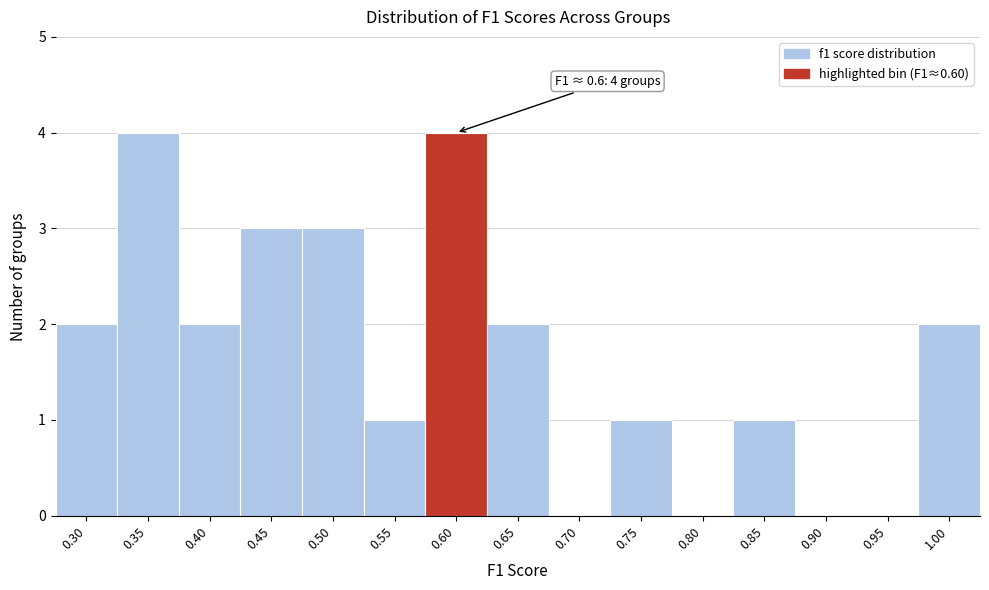

Reading left to right, transcribe all the data shown in this chart.

0.30=2	0.35=4	0.40=2	0.45=3	0.50=3	0.55=1	0.60=4	0.65=2	0.70=0	0.75=1	0.80=0	0.85=1	0.90=0	0.95=0	1.00=2